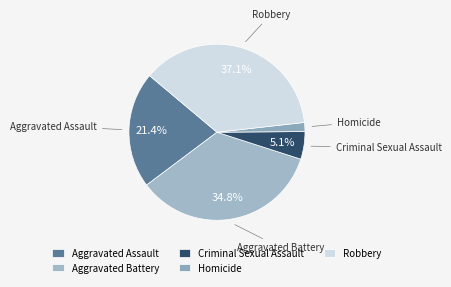

What is the ratio of the value at Robbery to the value at Aggravated Battery?

1.1